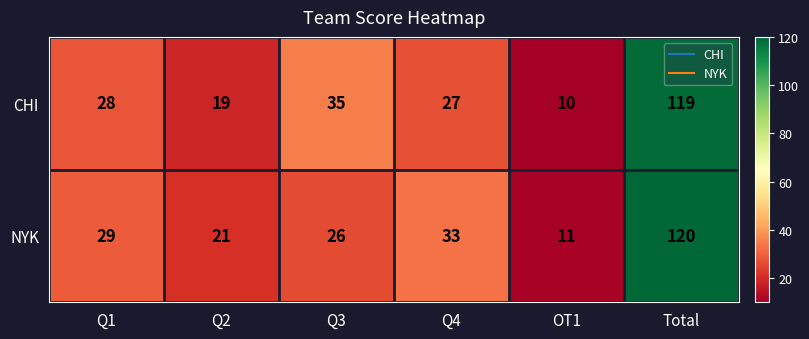

What is the sum of all NYK values?

240